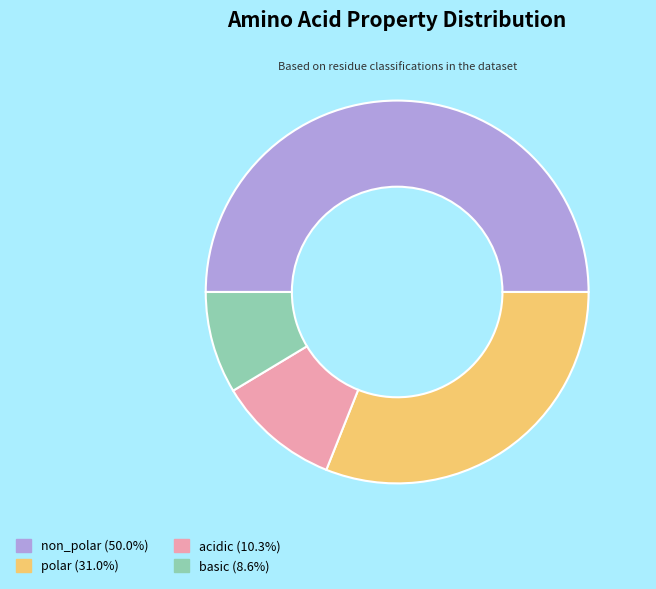

Approximately how many times larger is the value at acidic compared to polar?

0.3